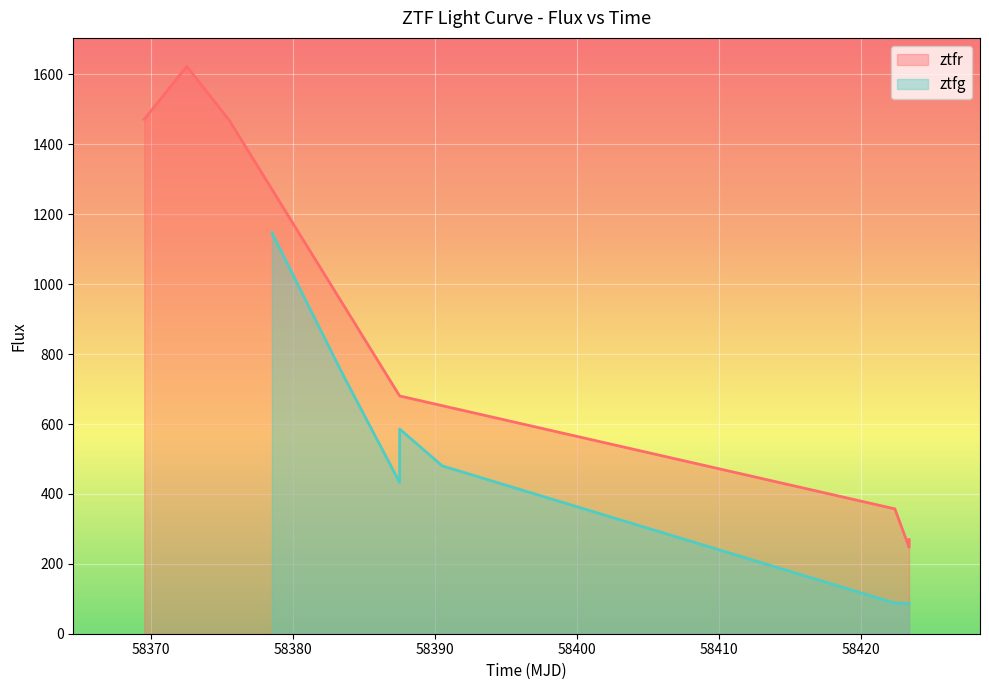

Reading left to right, transcribe all the data shown in this chart.

ztfr: 1471.6	1623.5	1468.4	680.2	357.2	247.6	269.6
ztfg: 1147.0	741.4	432.7	585.7	480.3	87.4	86.5